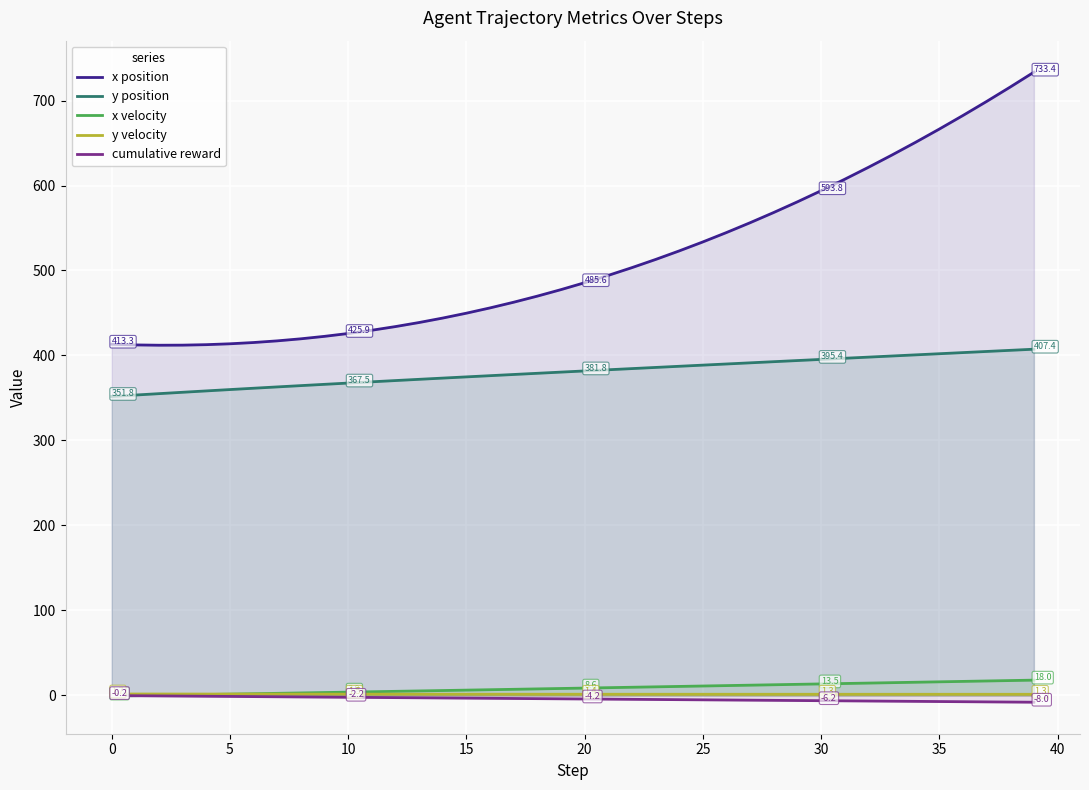

What are all the series names shown in the legend?

x position, y position, x velocity, y velocity, cumulative reward